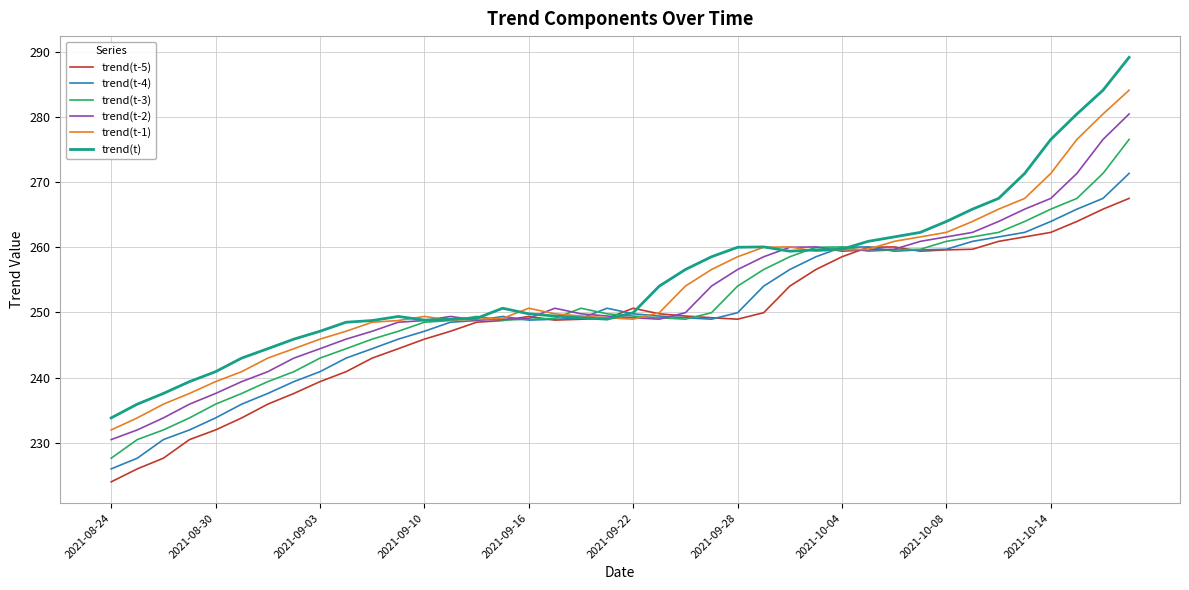

True or false: trend(t-2) and trend(t-1) cross at least once.

True